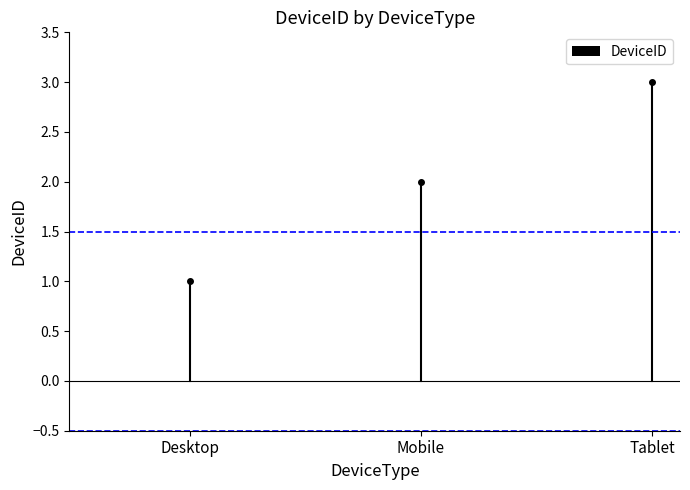

Reading right to left, list all the values displayed in this chart.

Tablet=3	Mobile=2	Desktop=1